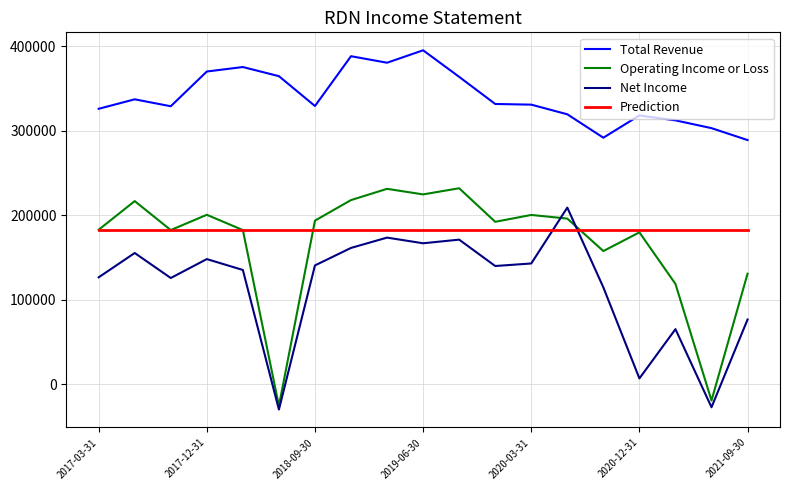

Which series has the largest range (max minus min)?

Operating Income or Loss